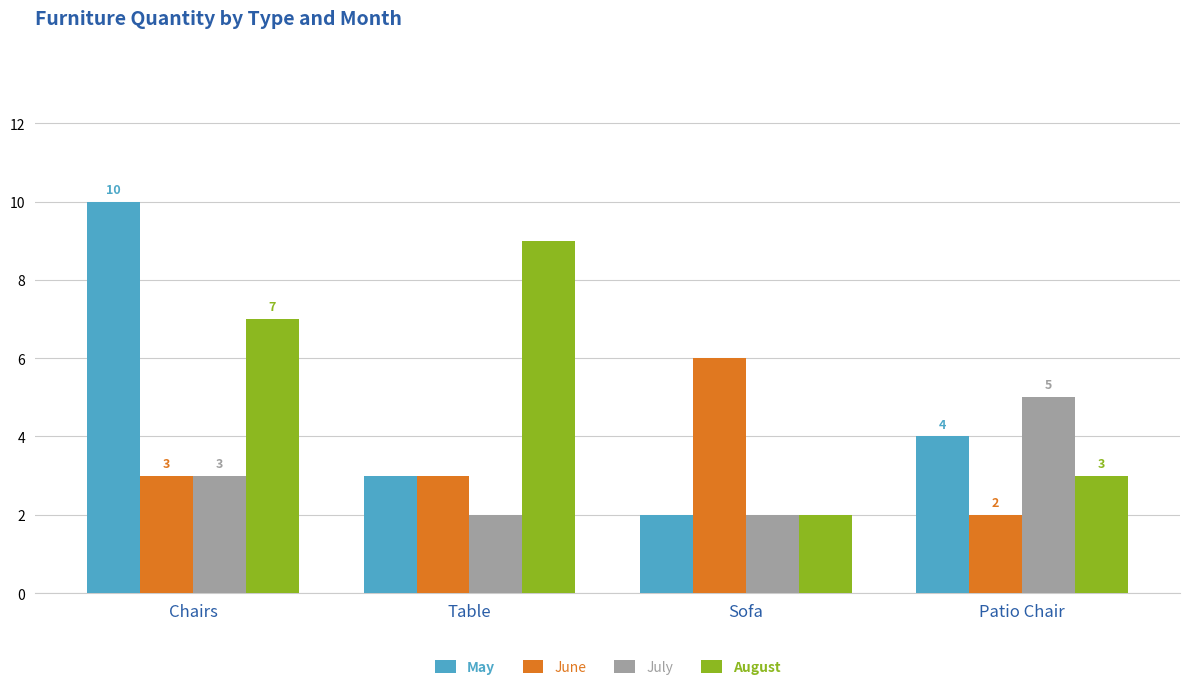

The May series shows 0 at Sofa. True or false?

False